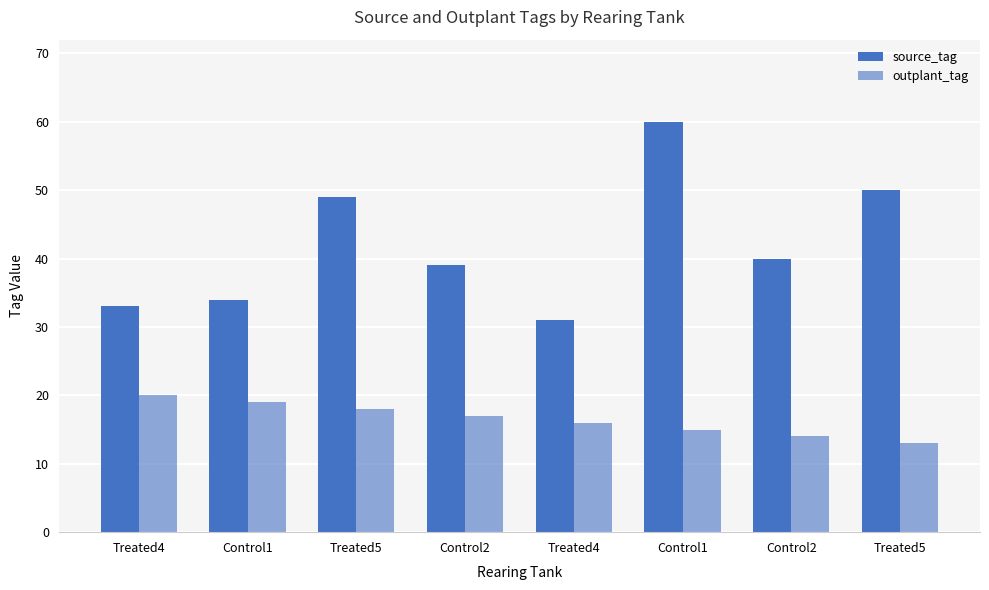

How many data points in outplant_tag are less than 17?

4